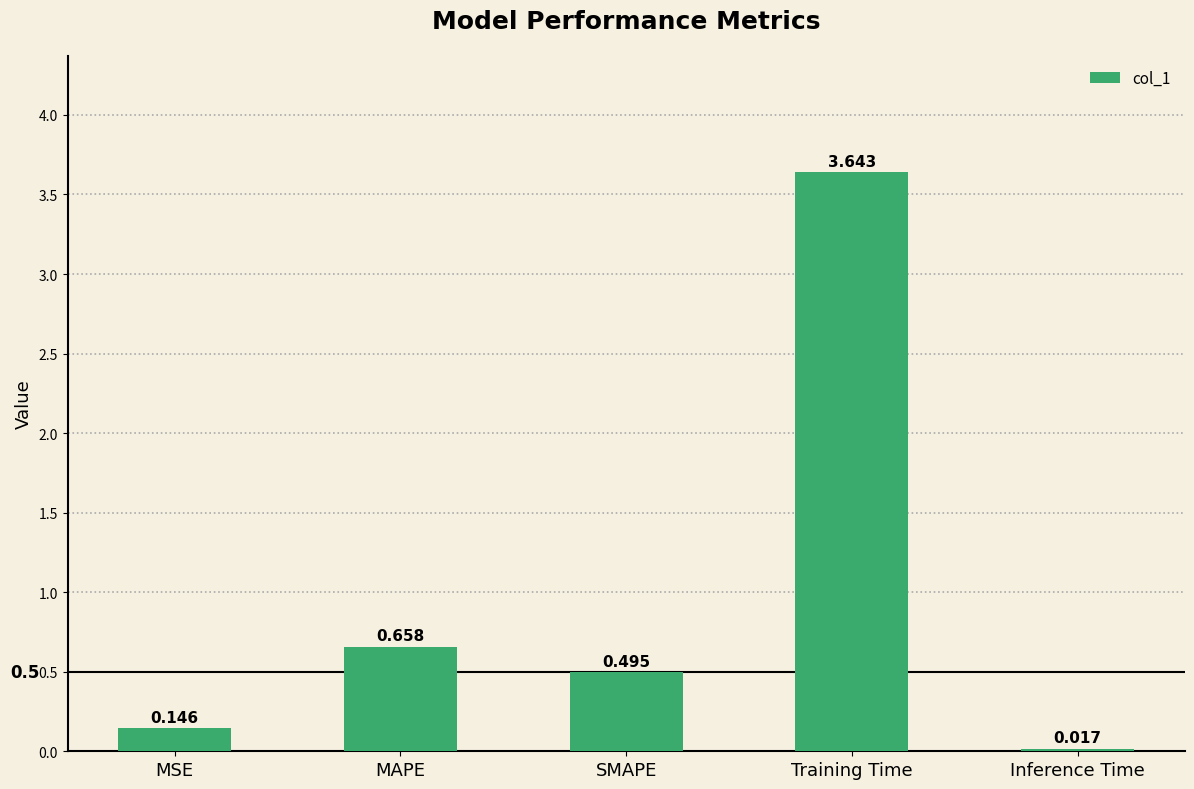

What is the approximate value at SMAPE?

0.5